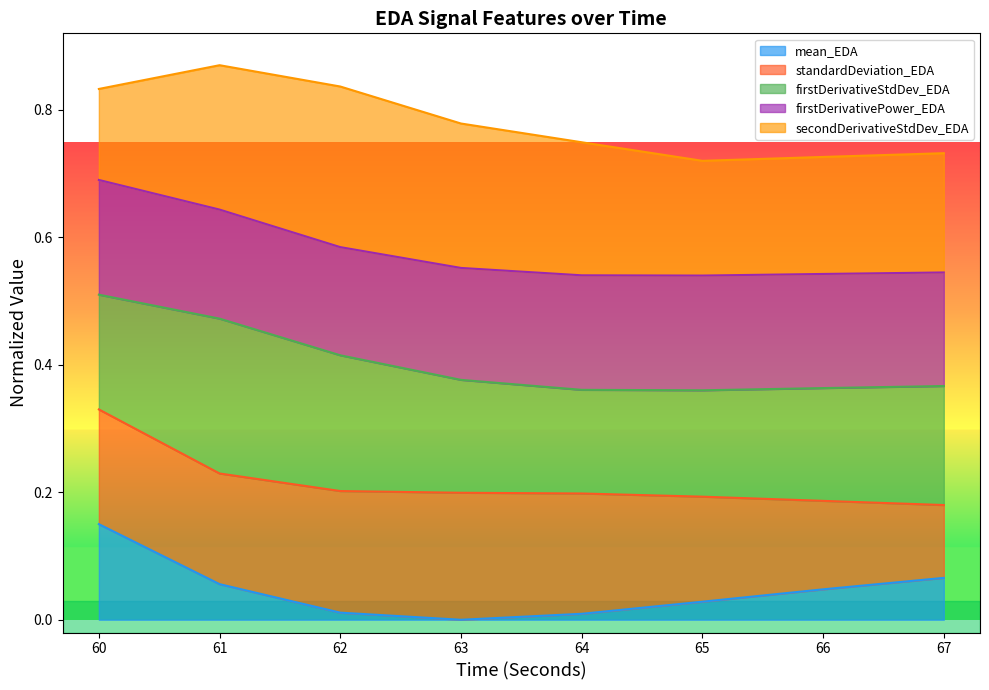

Reading left to right, transcribe all the data shown in this chart.

mean_EDA: 0.1	0.1	0.0	0.0	0.0	0.0	0.0	0.1
standardDeviation_EDA: 0.3	0.2	0.2	0.2	0.2	0.2	0.2	0.2
firstDerivativeStdDev_EDA: 0.5	0.5	0.4	0.4	0.4	0.4	0.4	0.4
firstDerivativePower_EDA: 0.7	0.6	0.6	0.6	0.5	0.5	0.5	0.5
secondDerivativeStdDev_EDA: 0.8	0.9	0.8	0.8	0.7	0.7	0.7	0.7